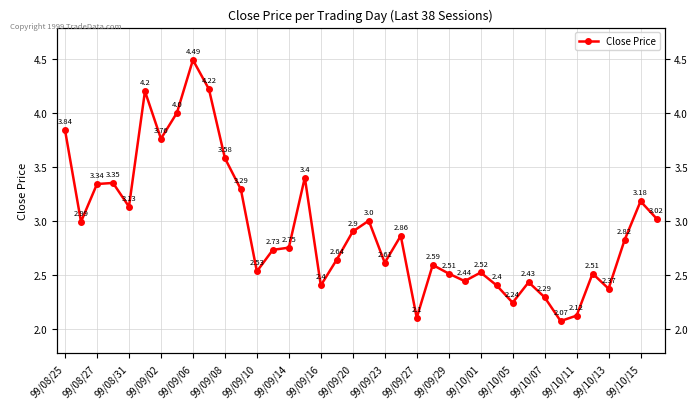

Is this an area chart (filled region under the line)?

No